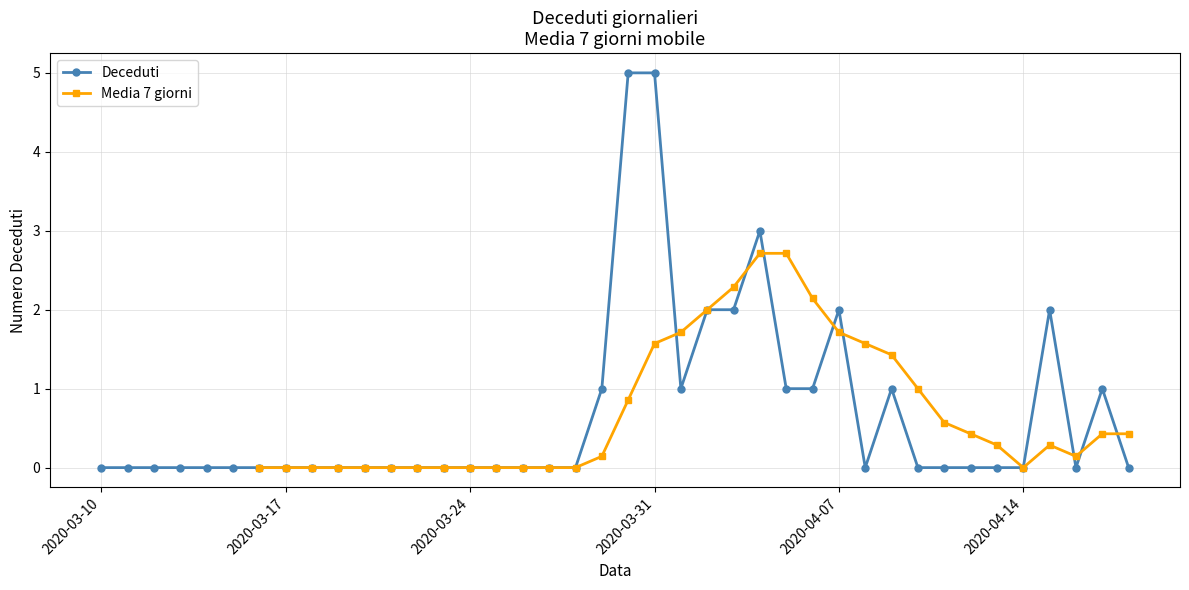

True or false: Deceduti has more than 0 points higher than both neighbors.

True